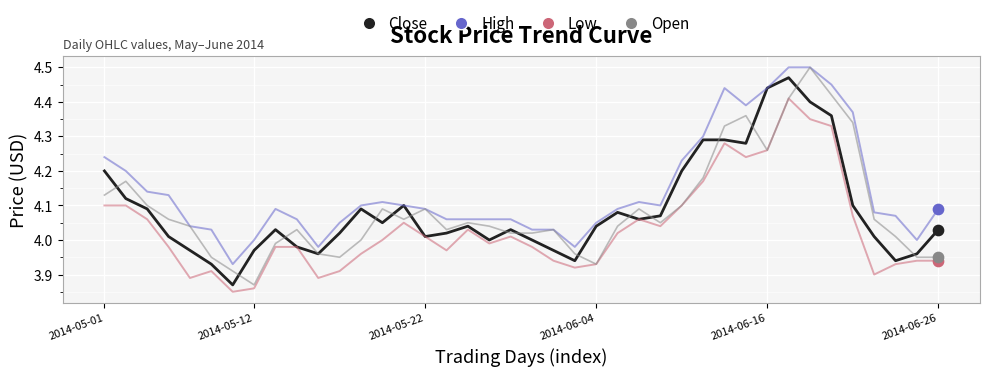

Which series has the largest total across all categories?

High